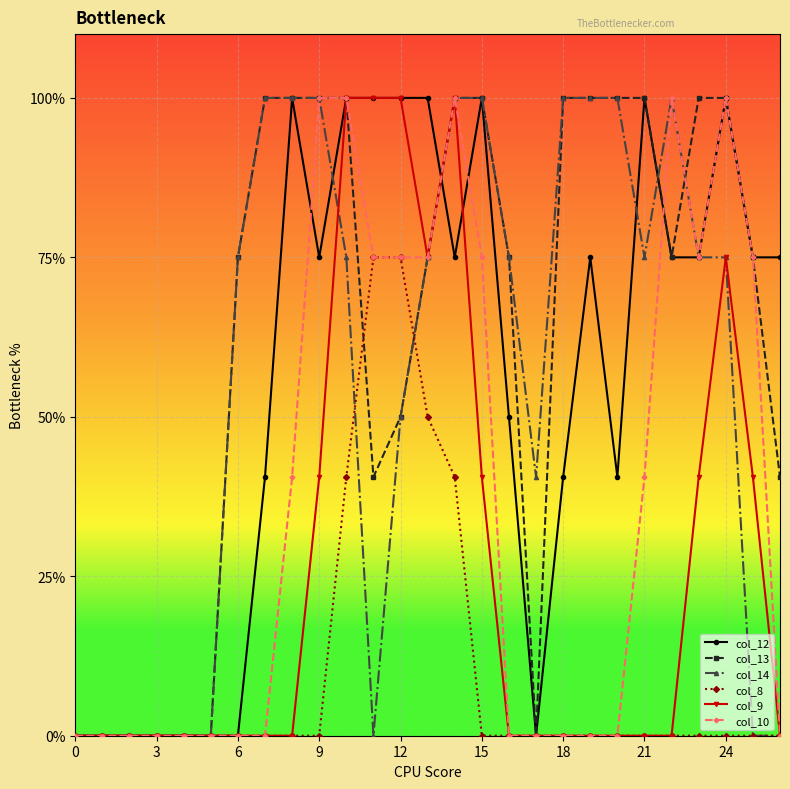

Is this an area chart (filled region under the line)?

No